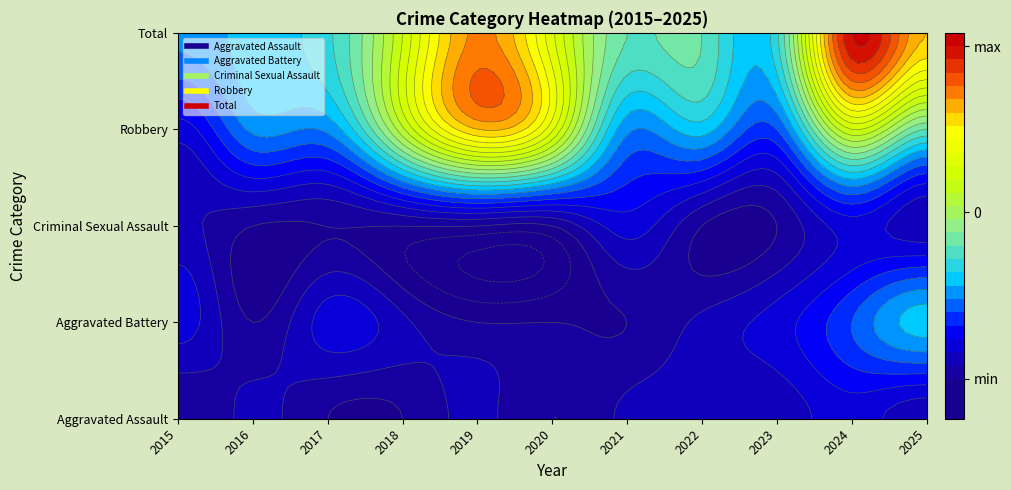

What is the spread (max minus min) of values at 2022?

8